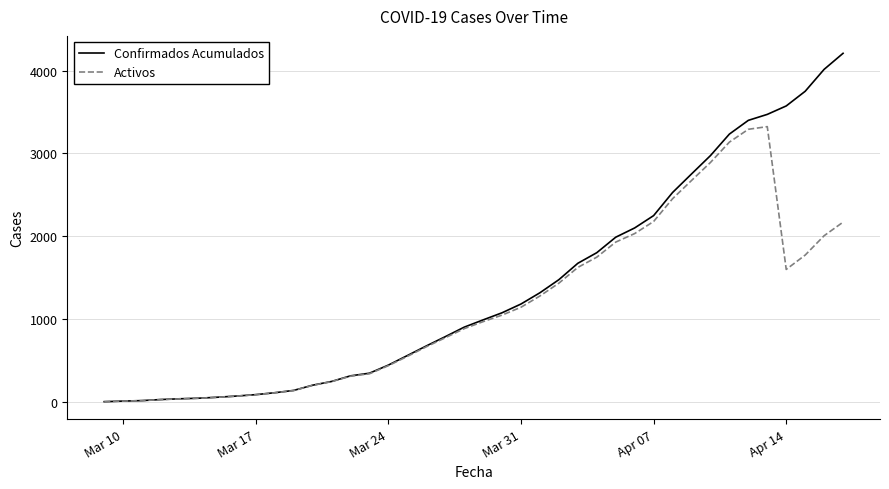

Which series has the largest total across all categories?

Confirmados Acumulados